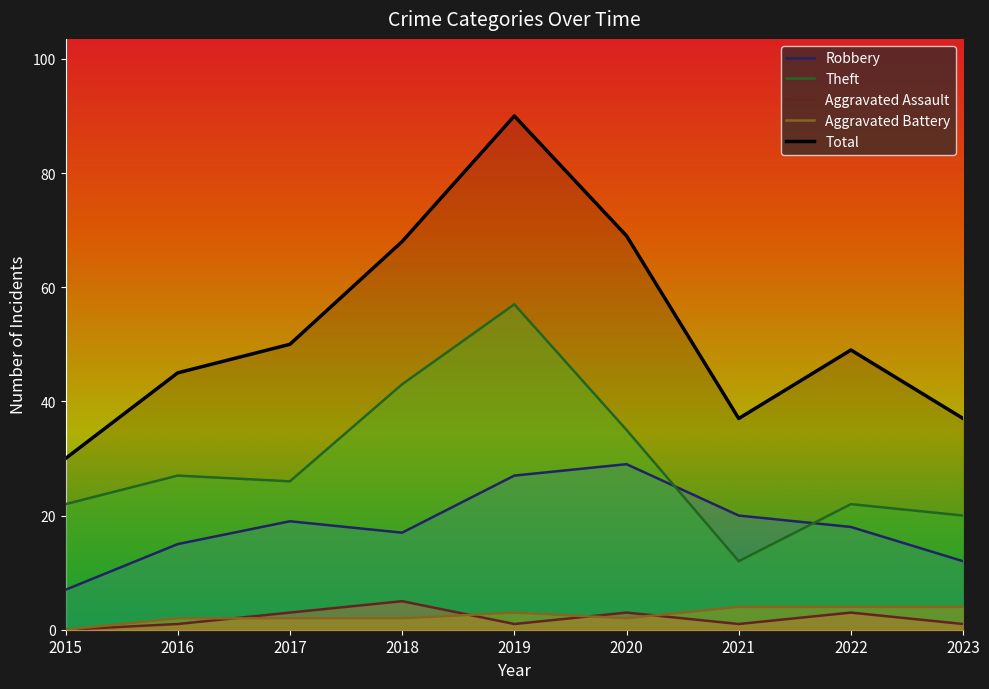

Does the chart display data point markers on the line(s)?

No